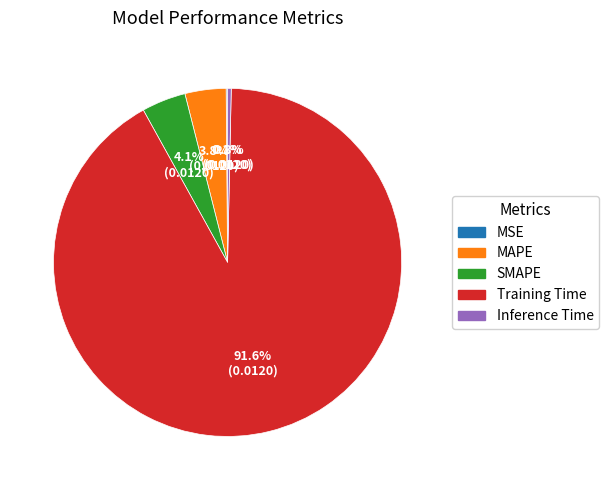

Which category has the biggest portion of the pie?

Training Time